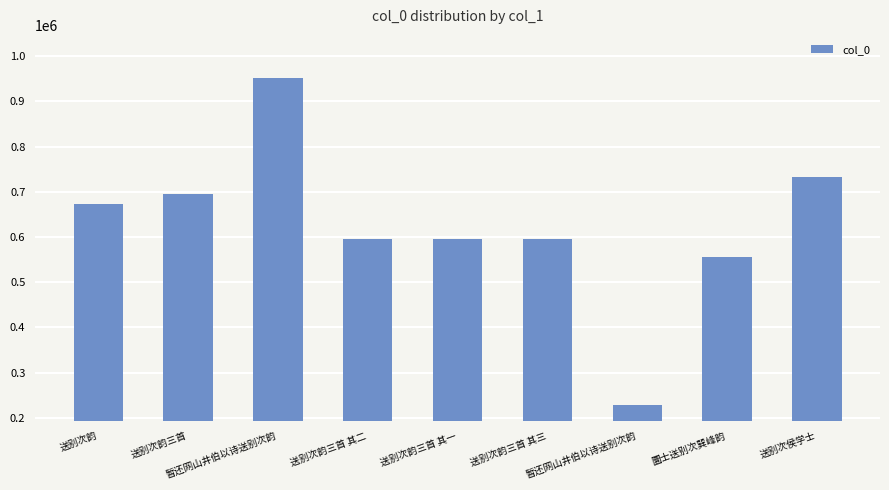

What is the sum of all values?

5624219